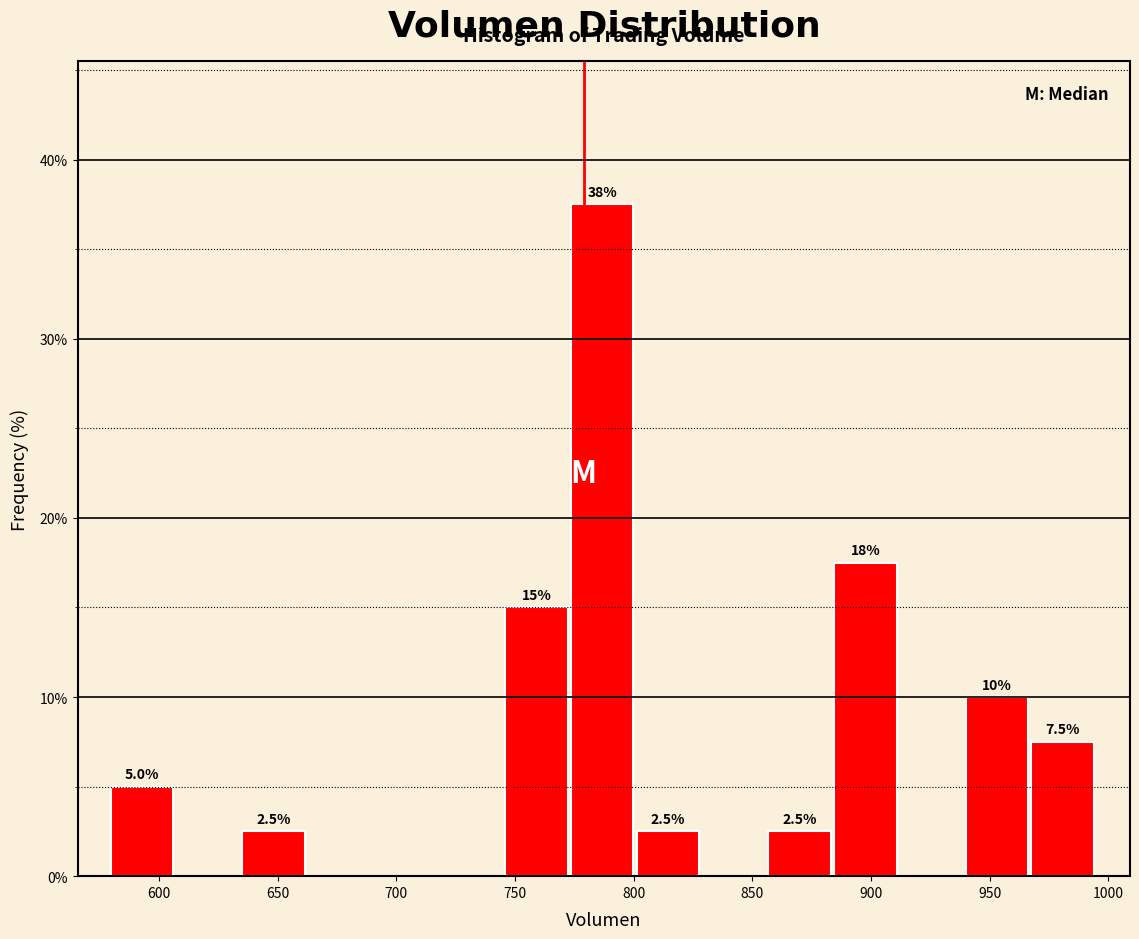

Which range on the x-axis has the tallest bar?

775 to 800